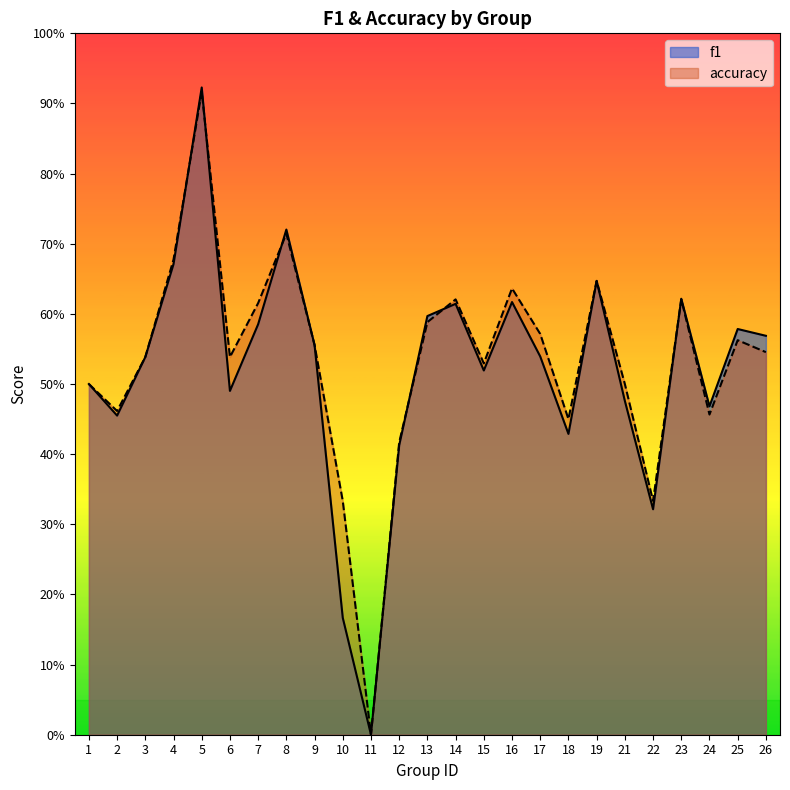

Where is the first local minimum for f1?

2